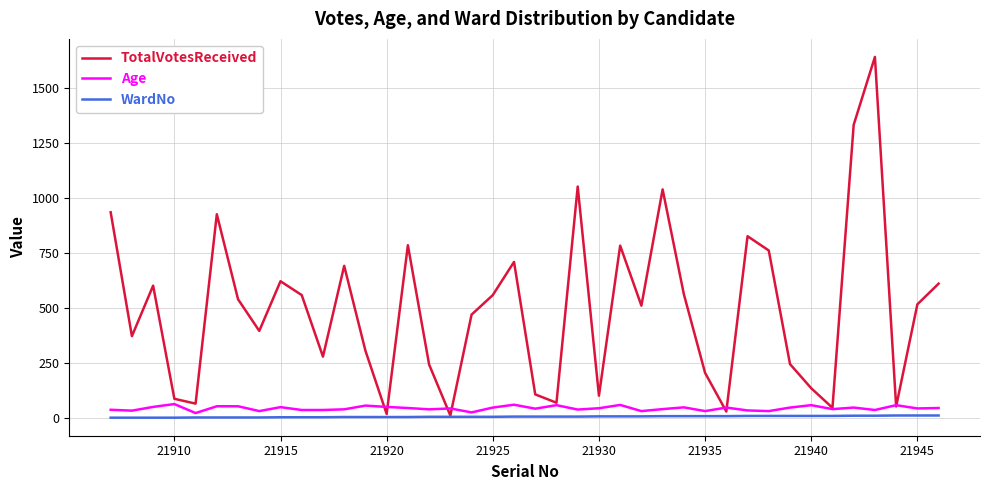

What is the greatest value displayed?

1643